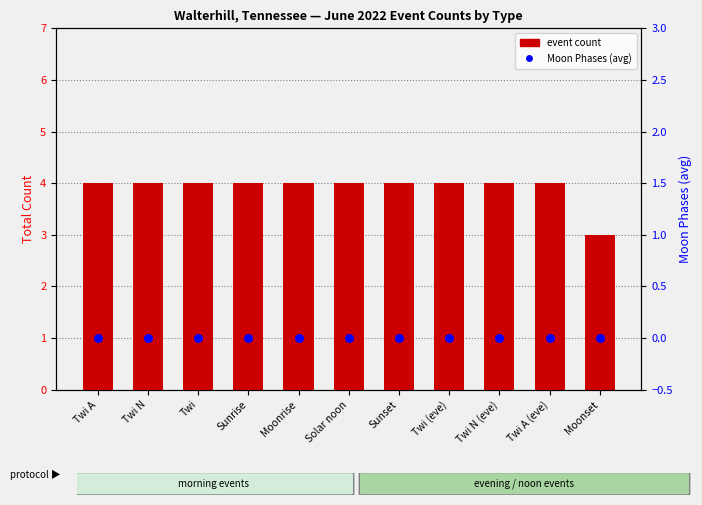

Which series has the largest total across all categories?

event count